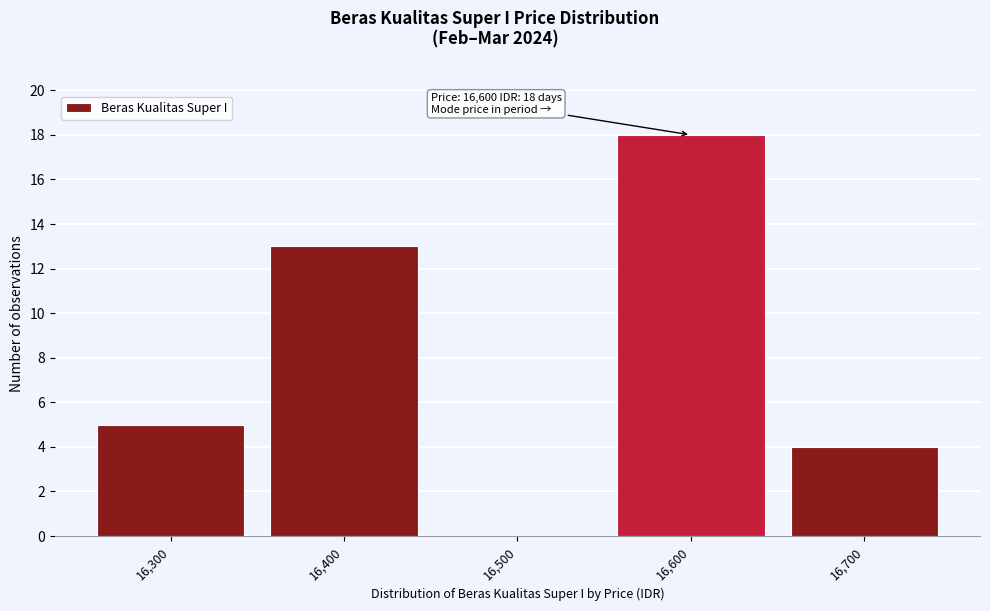

Reading left to right, what are all the values shown in this chart?

16,300=5	16,400=13	16,500=0	16,600=18	16,700=4